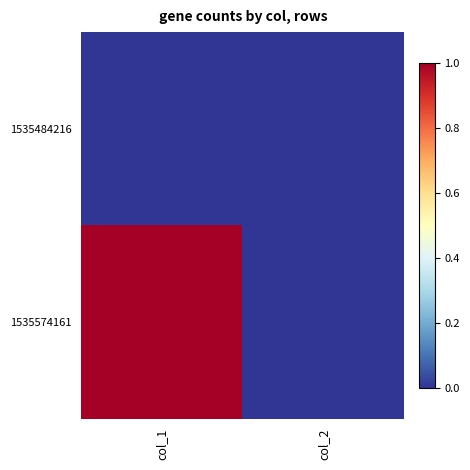

At which category does the chart reach its minimum across all series?

col_1